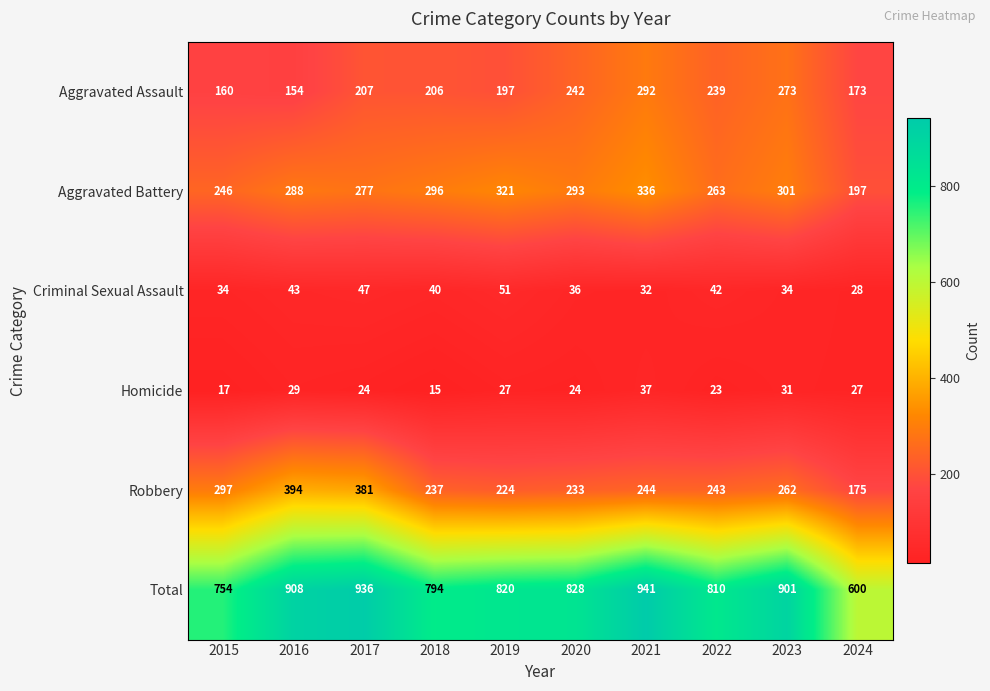

What is the difference between the Aggravated Battery values at 2015 and 2017?

31